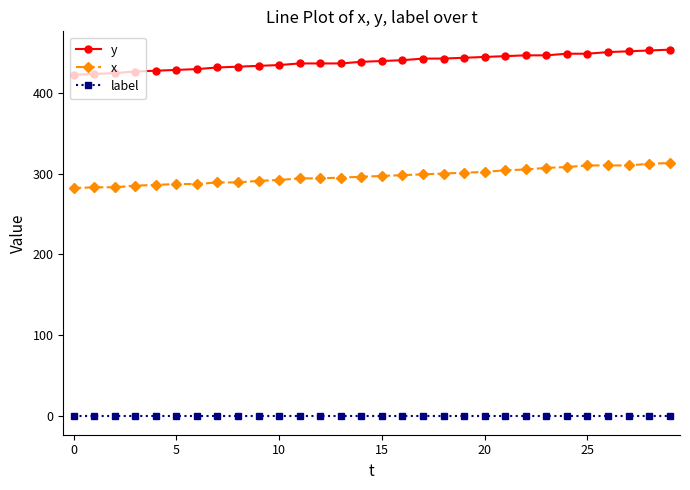

True or false: y and label cross at least once.

False